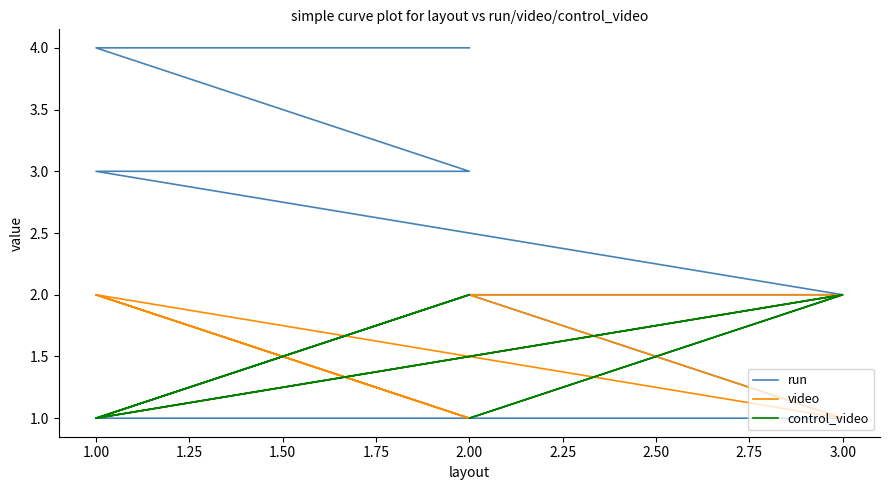

Reading left to right, transcribe all the data shown in this chart.

run: 1	1	2	2	3	3	4	4
video: 1	2	2	1	2	1	2	1
control_video: 1	2	1	2	1	2	1	2